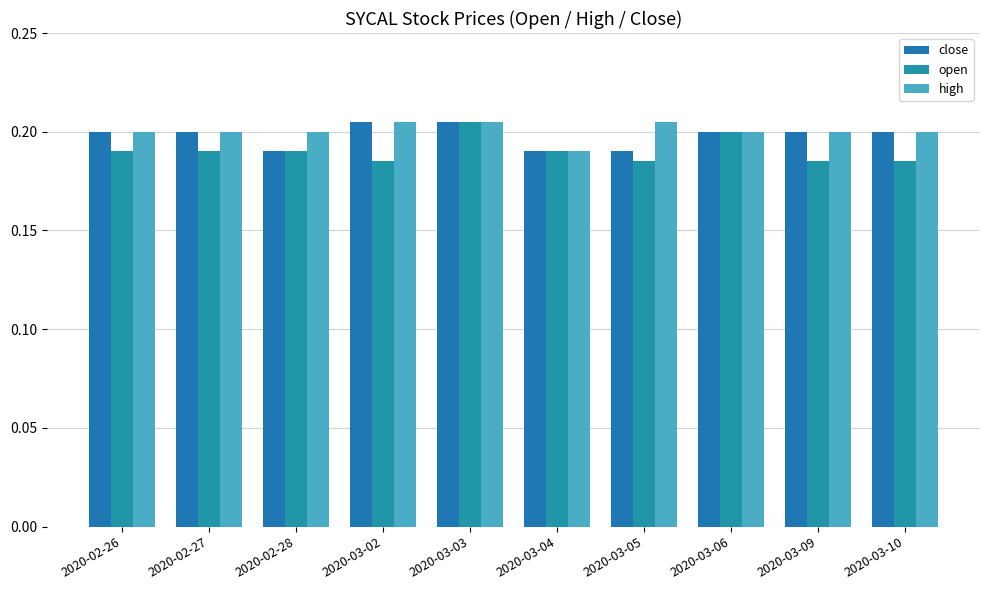

What is the approximate value of high at 2020-03-06?

0.2